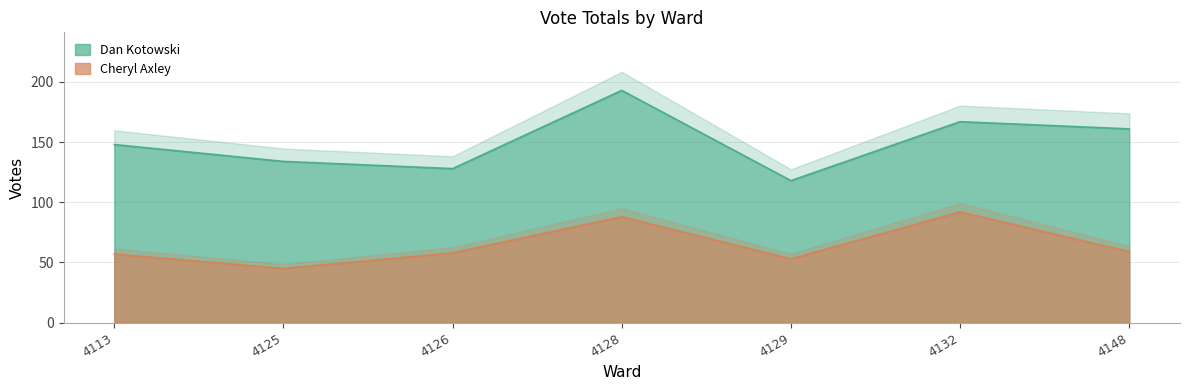

At how many categories does at least one series exceed 178?

1